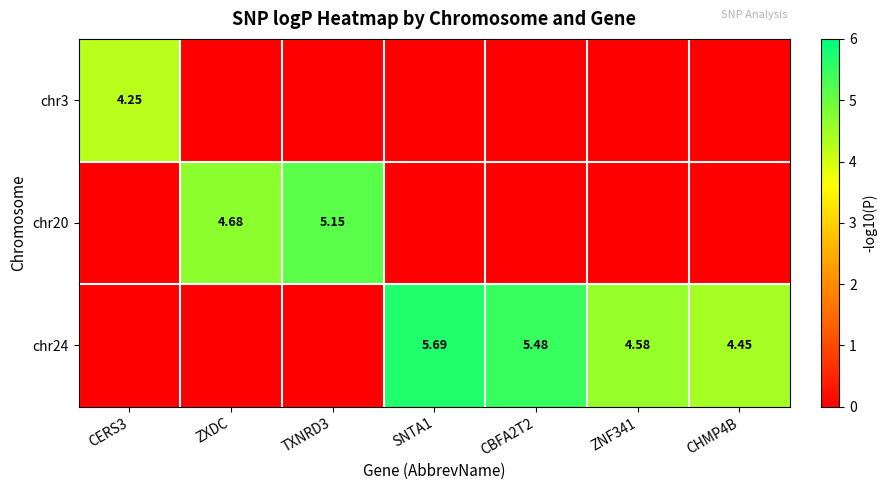

Which series has the largest total across all categories?

chr24